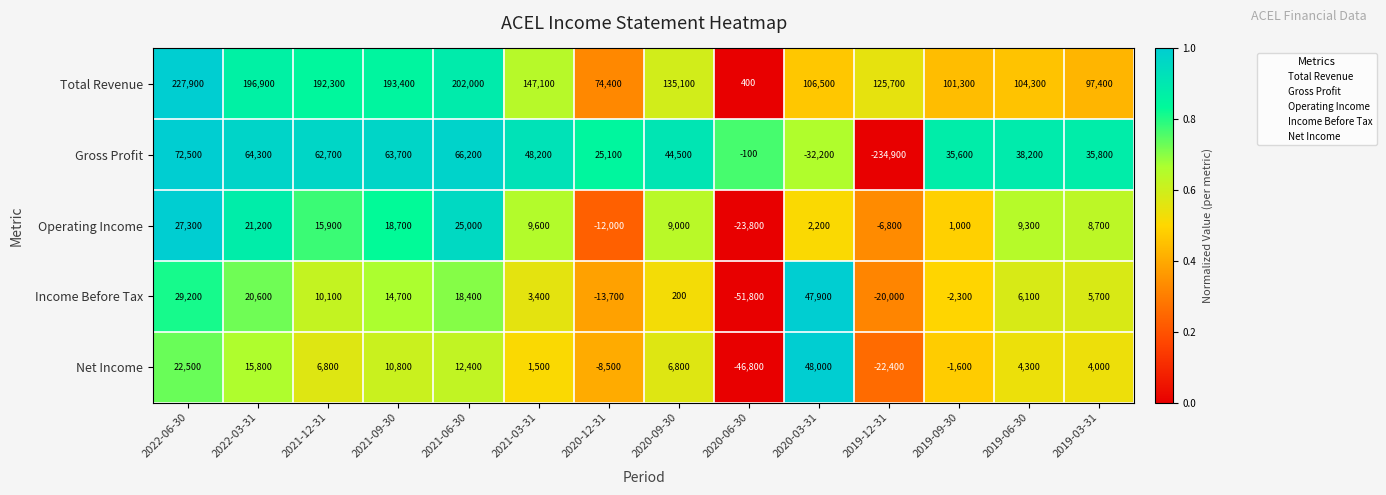

Is it true that Net Income equals 29893 at 2022-06-30?

False